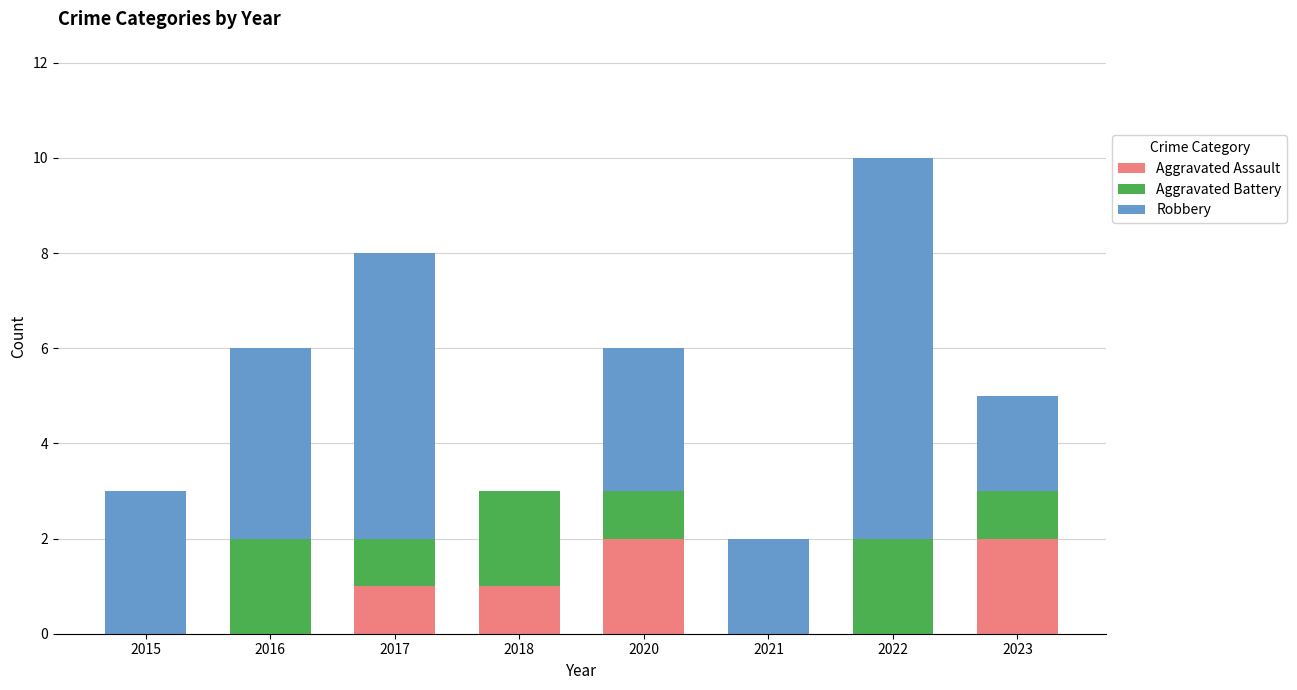

Count the number of data series in this chart.

3